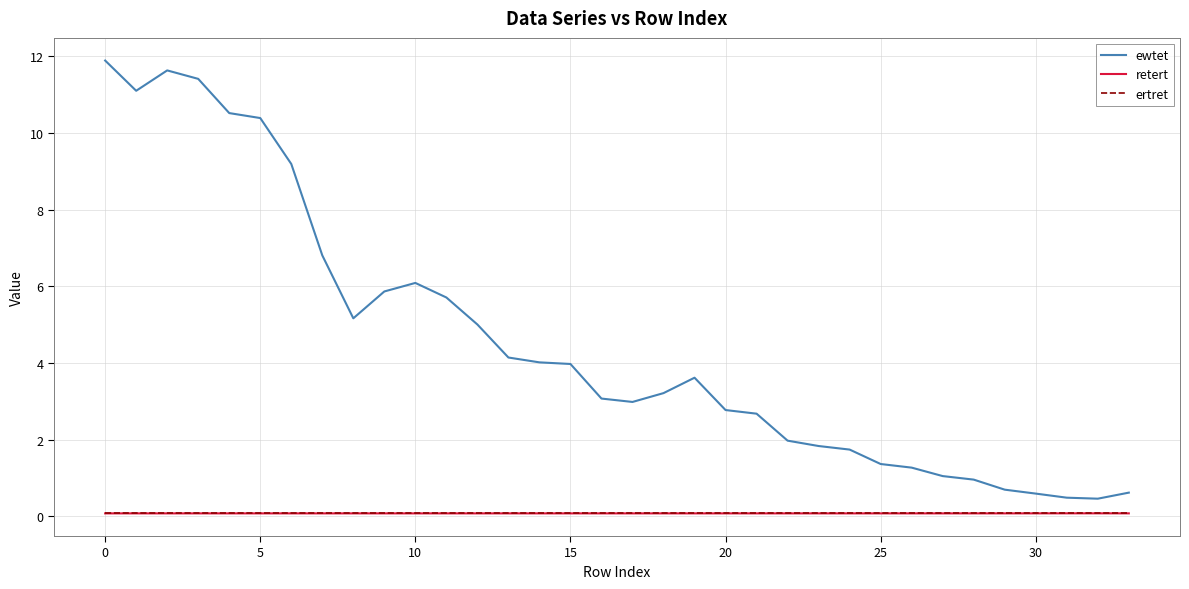

Reading right to left, list all the values displayed in this chart.

ewtet: 0.6	0.5	0.5	0.6	0.7	1.0	1.0	1.3	1.4	1.7	1.8	2.0	2.7	2.8	3.6	3.2	3.0	3.1	4.0	4.0	4.1	5.0	5.7	6.1	5.9	5.2	6.8	9.2	10.4	10.5	11.4	11.6	11.1	11.9
retert: 0.1	0.1	0.1	0.1	0.1	0.1	0.1	0.1	0.1	0.1	0.1	0.1	0.1	0.1	0.1	0.1	0.1	0.1	0.1	0.1	0.1	0.1	0.1	0.1	0.1	0.1	0.1	0.1	0.1	0.1	0.1	0.1	0.1	0.1
ertret: 0.1	0.1	0.1	0.1	0.1	0.1	0.1	0.1	0.1	0.1	0.1	0.1	0.1	0.1	0.1	0.1	0.1	0.1	0.1	0.1	0.1	0.1	0.1	0.1	0.1	0.1	0.1	0.1	0.1	0.1	0.1	0.1	0.1	0.1